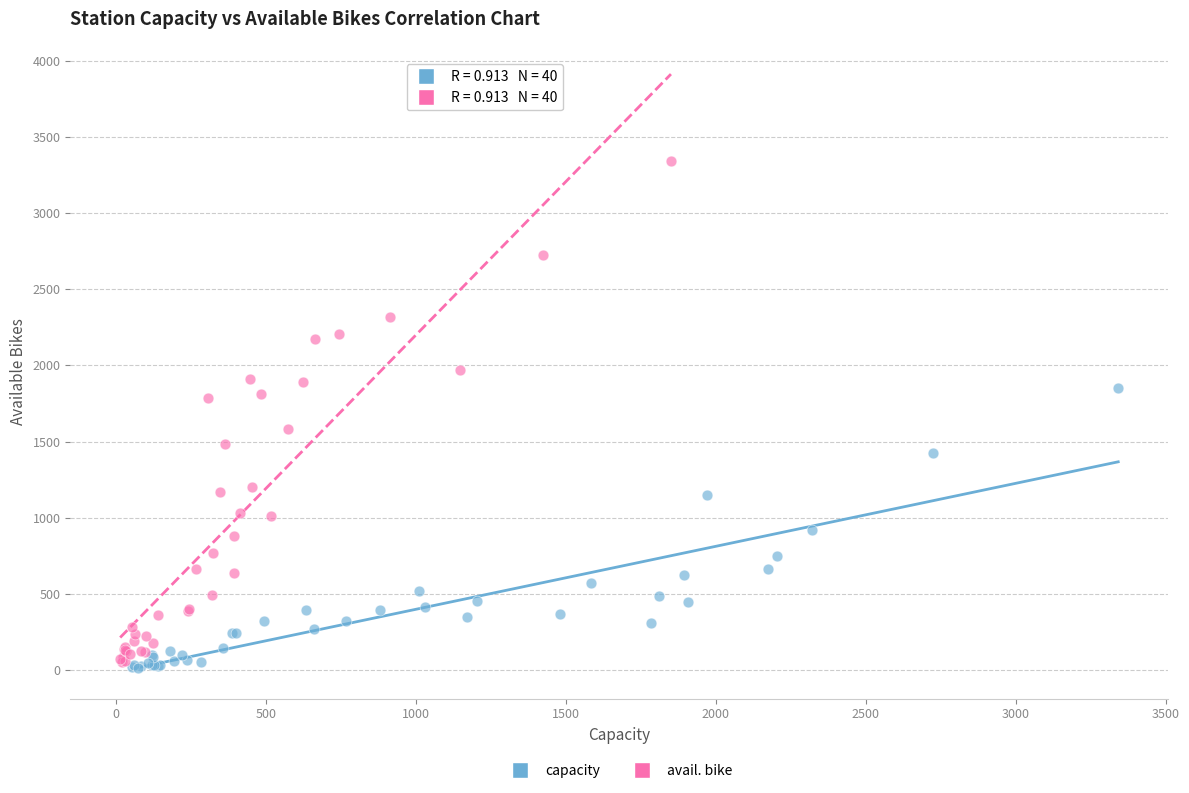

Which series reaches the minimum Y coordinate?

capacity